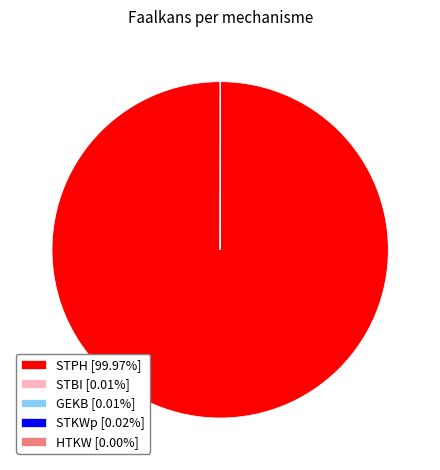

Is there any slice that represents more than half of the pie?

Yes